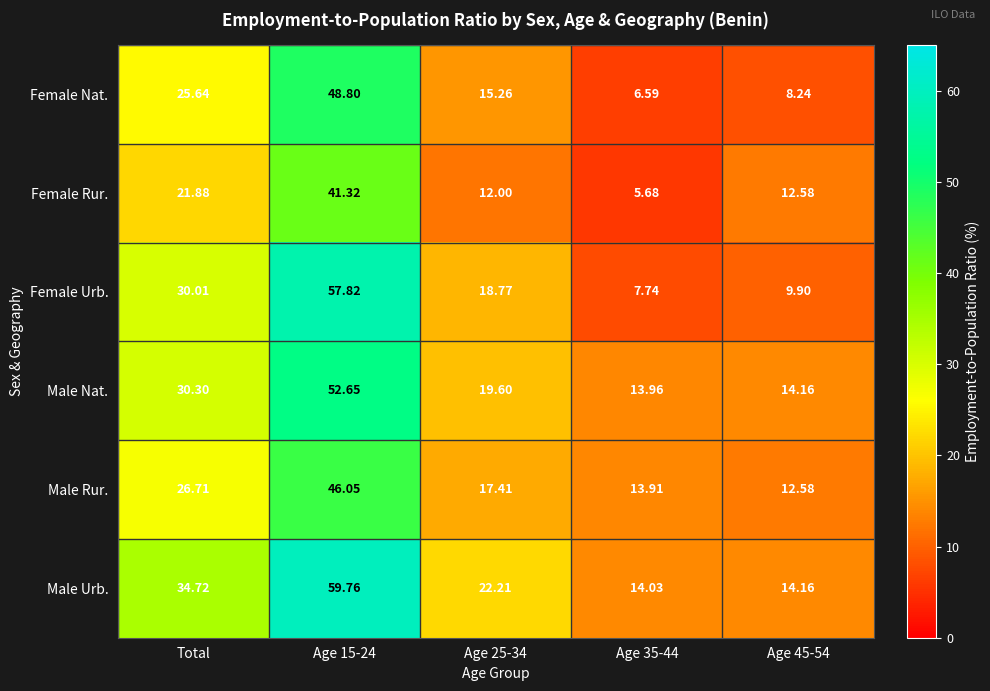

How many categories are shown in the chart?

5